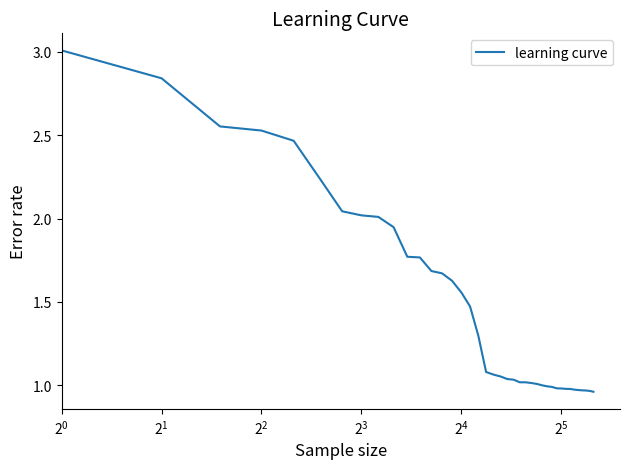

What is the maximum value shown in the chart?

3.0